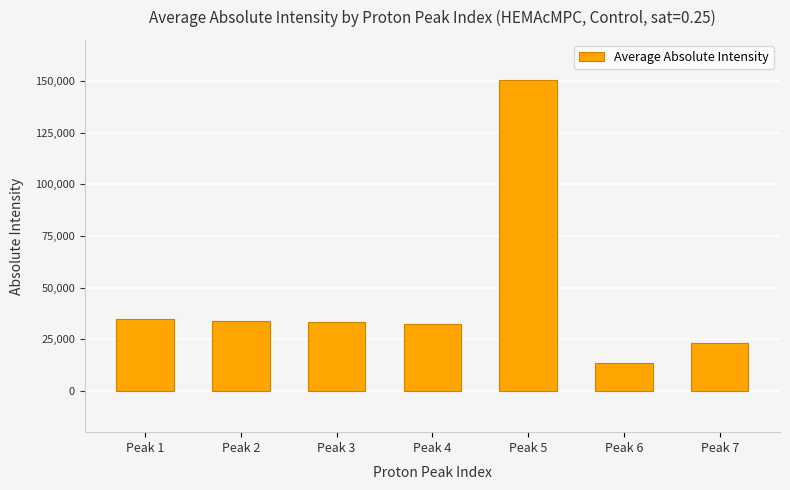

Is it true that the value at Peak 2 is 33642.8?

True